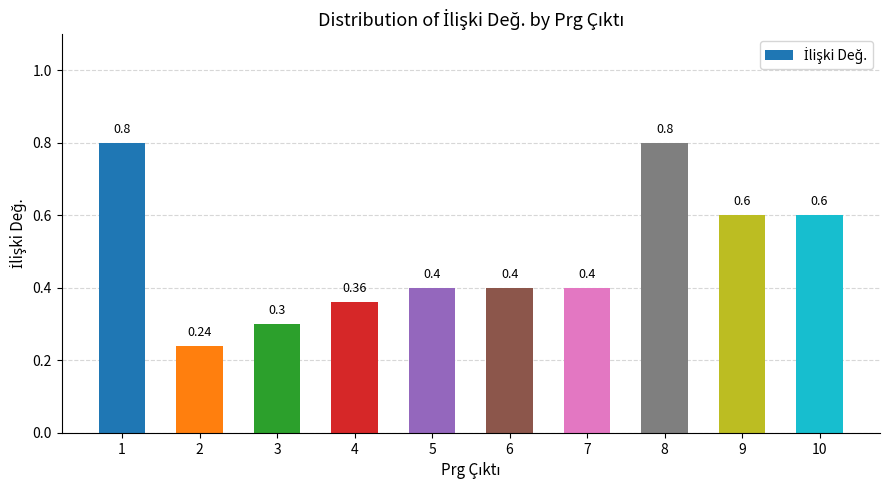

The chart shows a value of 0.2 at 9. True or false?

False